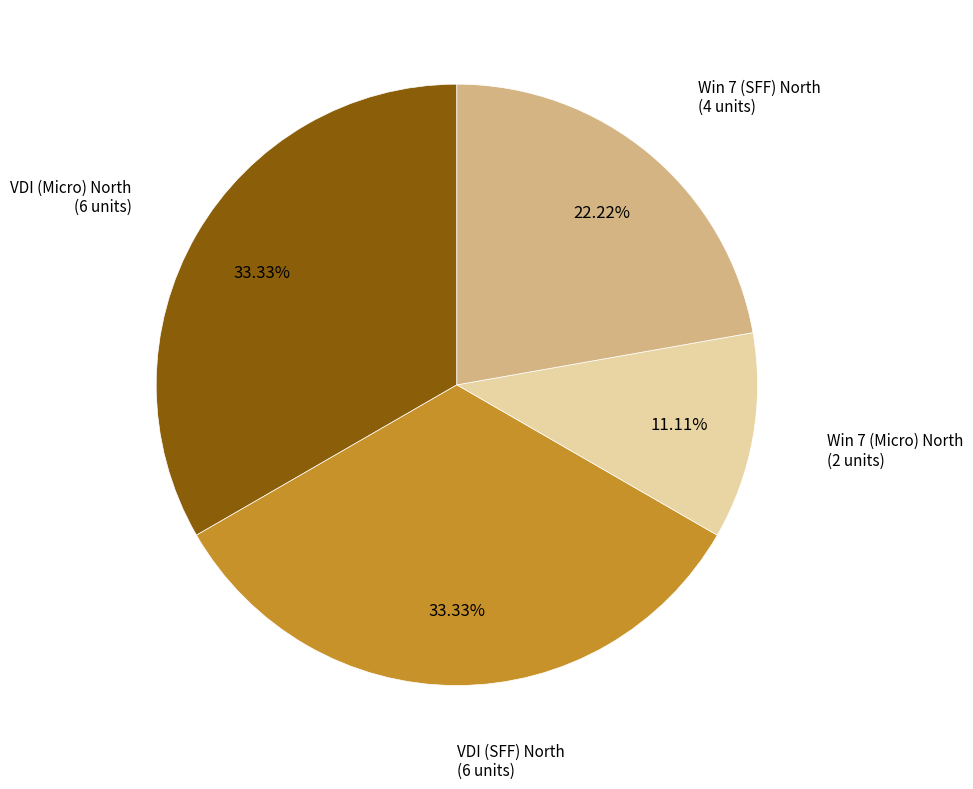

How many segments does this pie chart have?

4